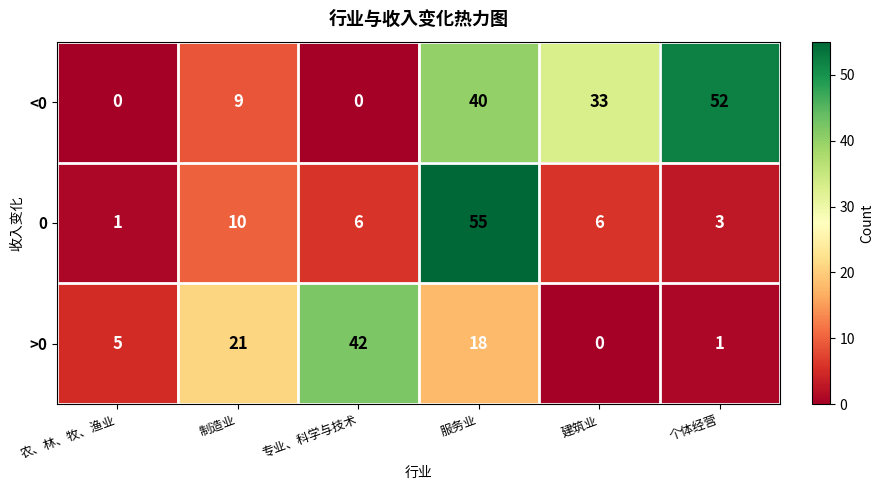

Which series changed the most between 专业、科学与技术 and 个体经营?

<0